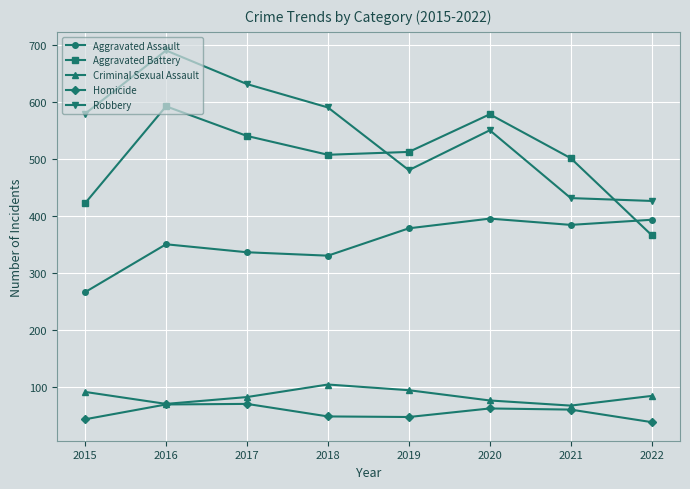

What is the minimum value for Robbery?

426